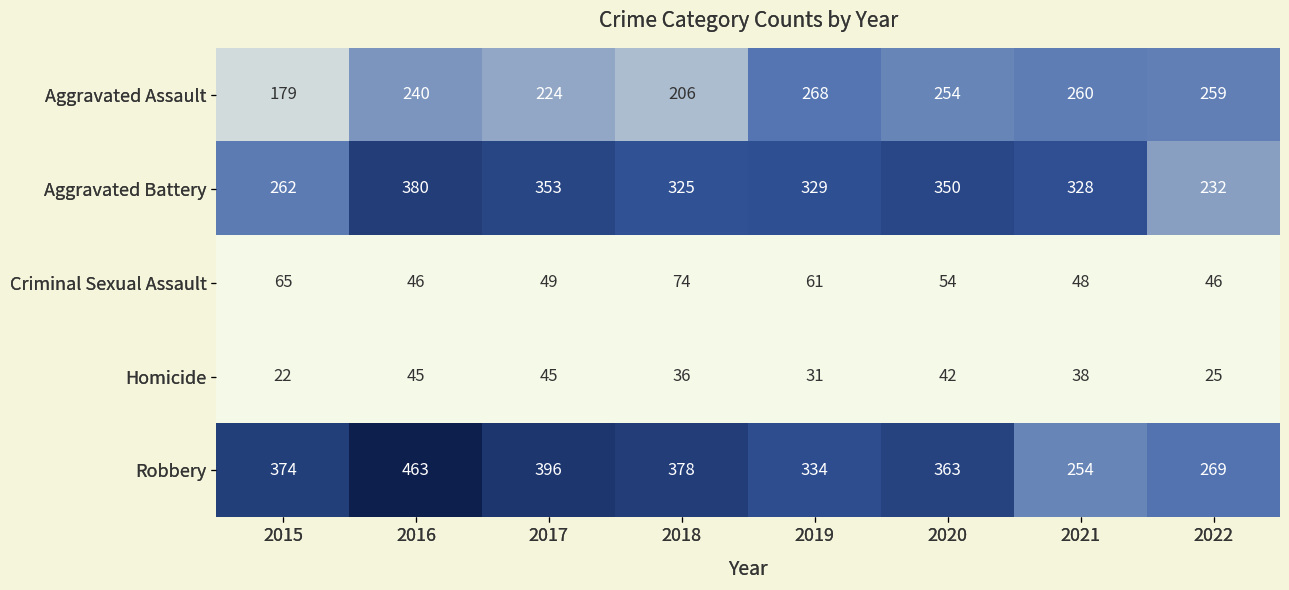

What is the difference between the Homicide values at 2016 and 2022?

20